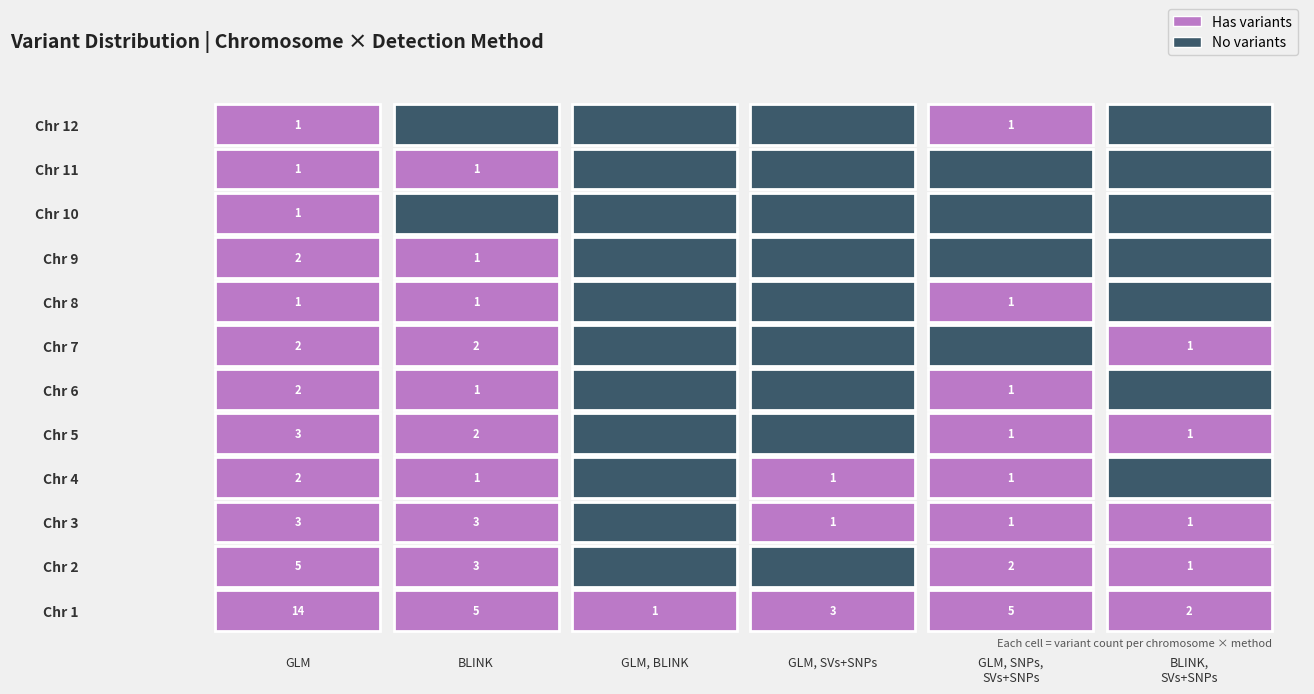

Is the value of 10 at 5 greater than the value of 6 at 1?

No